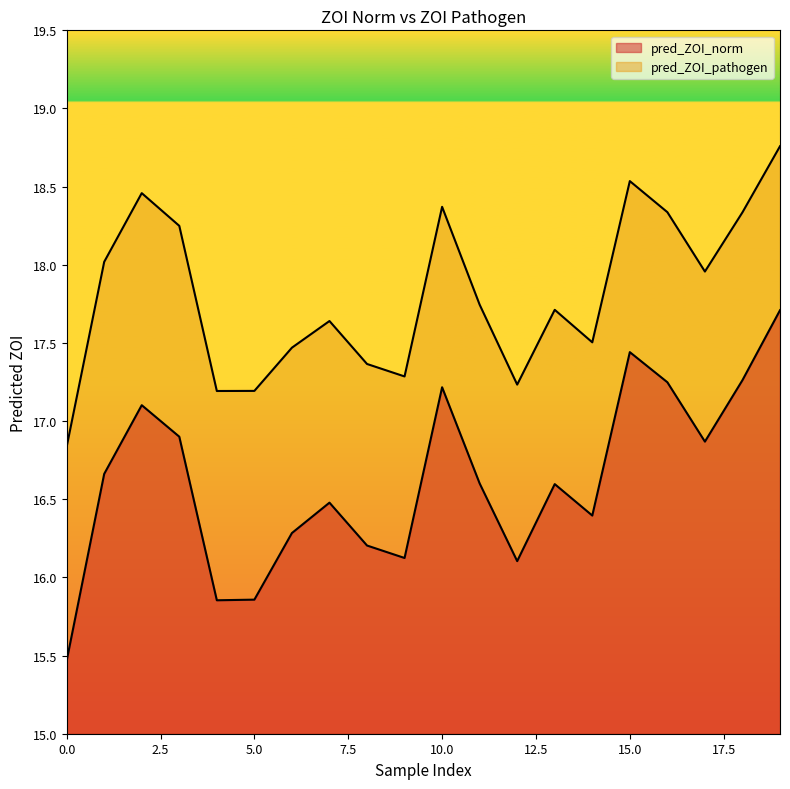

True or false: pred_ZOI_norm and pred_ZOI_pathogen cross at least once.

False